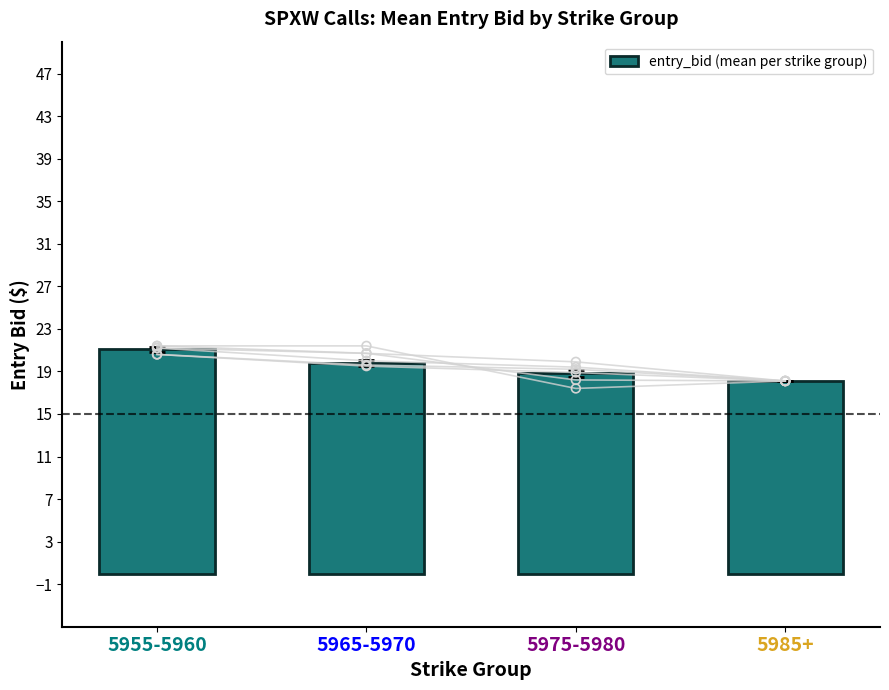

What is the ratio of the value at 5985+ to the value at 5955-5960?

0.9